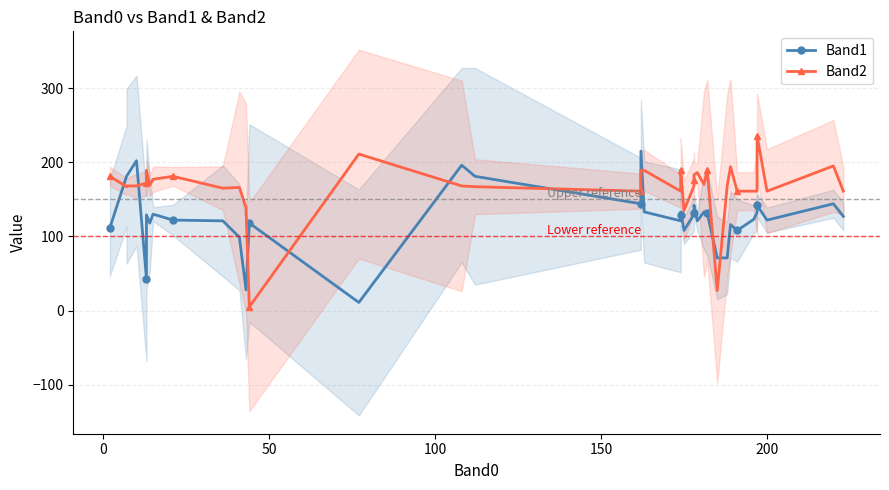

At how many categories does at least one series exceed 114?

39